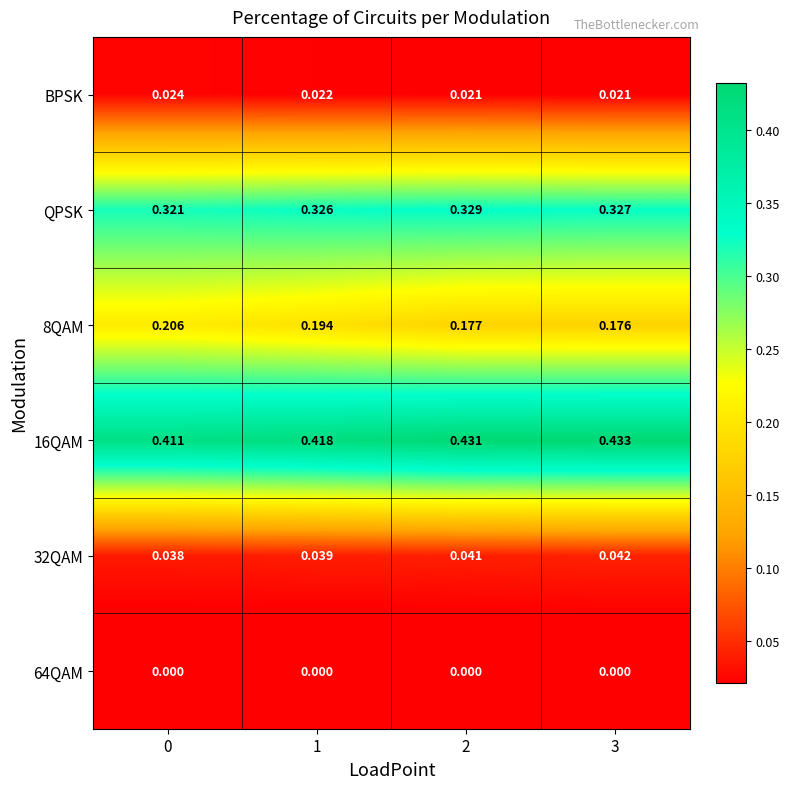

Which series has the widest spread of values?

8QAM